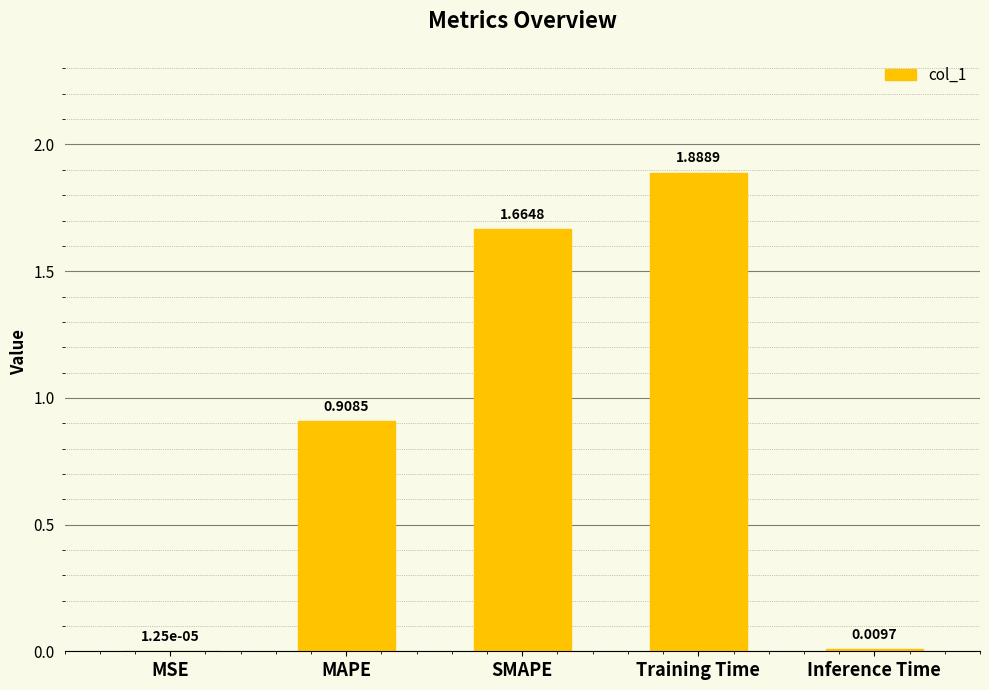

Which category has the highest value across all series?

Training Time